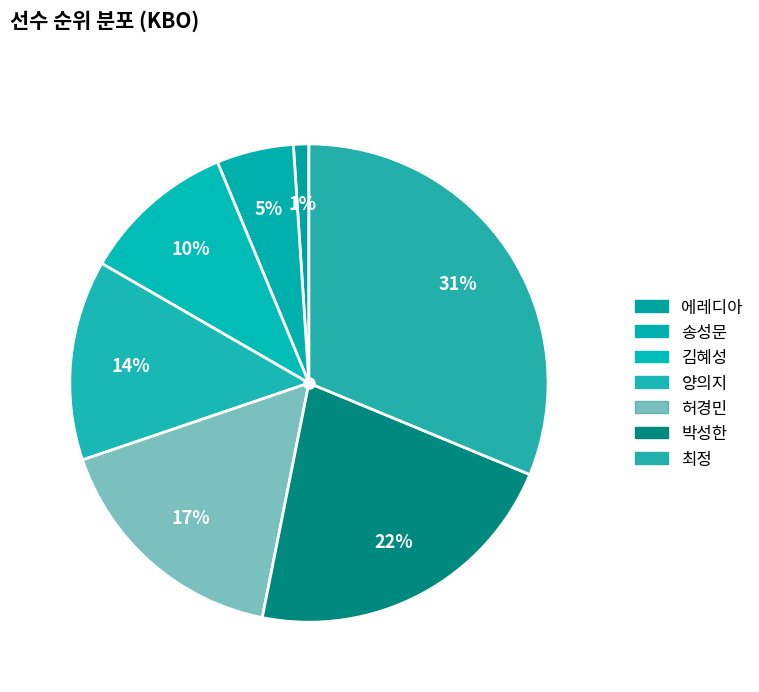

Is it true that 허경민 is 3% of the pie?

False